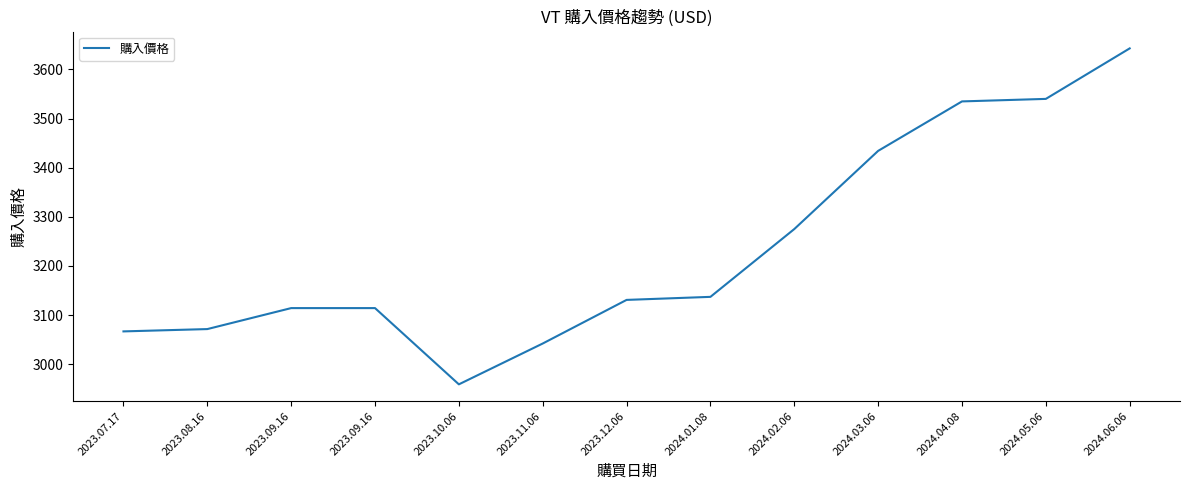

How many distinct data groups are displayed?

1